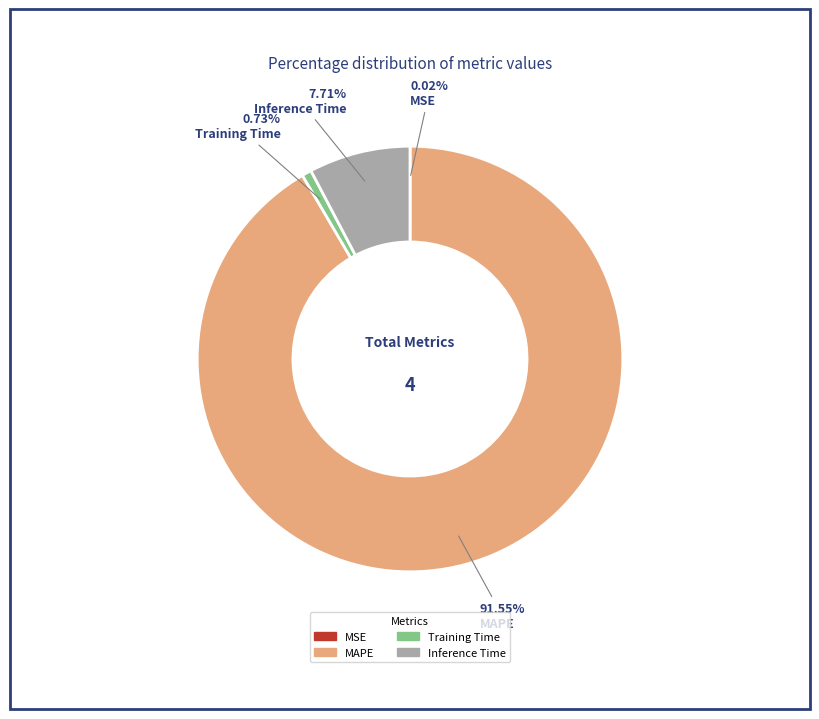

Is MAPE the majority of the pie?

Yes